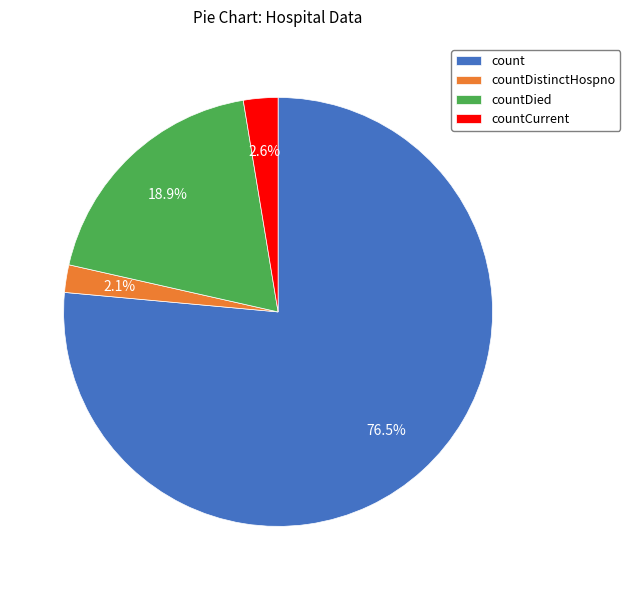

What is the largest slice in the pie chart?

count